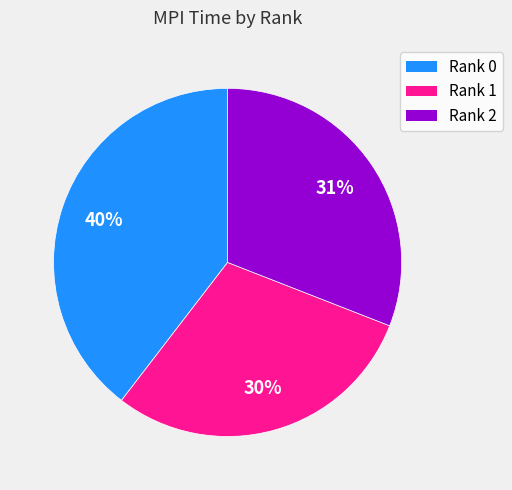

Do Rank 1 and Rank 2 together represent more than half of the pie?

Yes